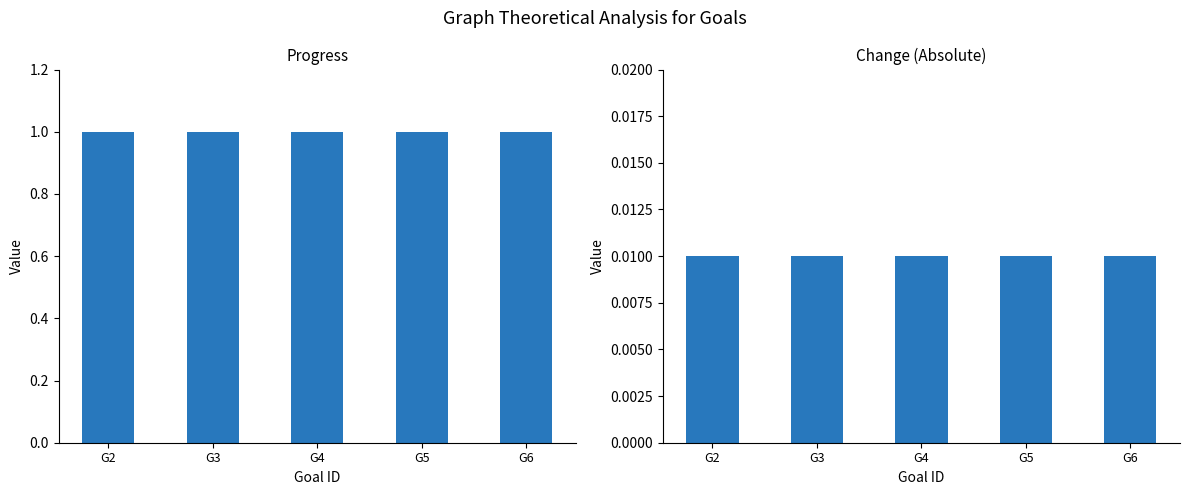

What is the difference between the highest and lowest values at G3?

1.0